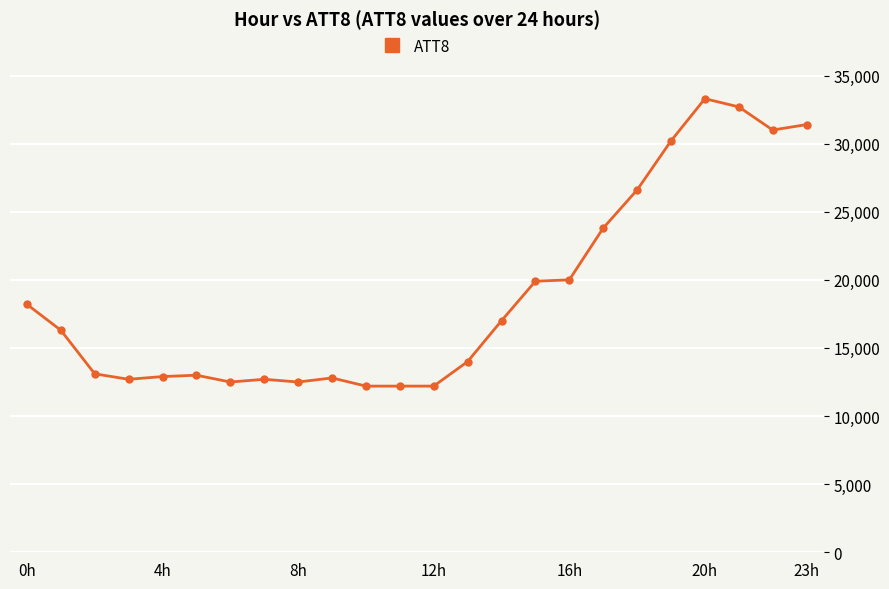

What is the smallest value displayed?

12200